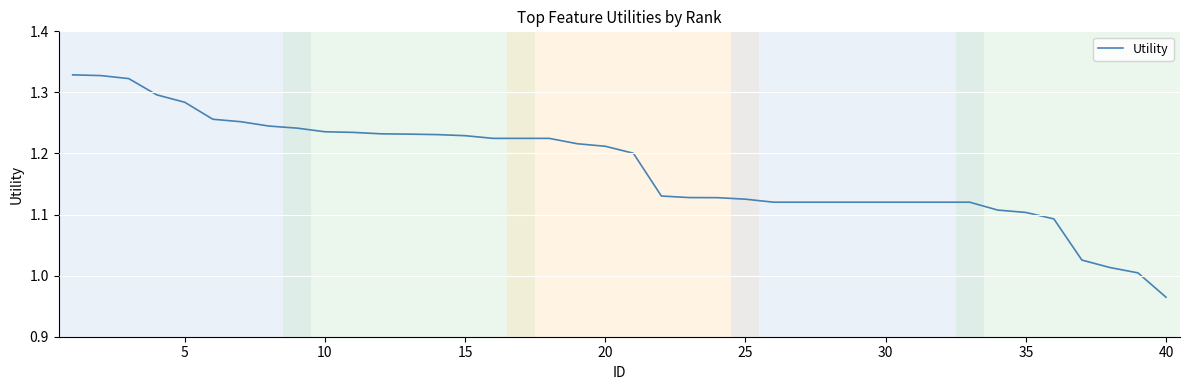

Does the chart display data point markers on the line(s)?

No